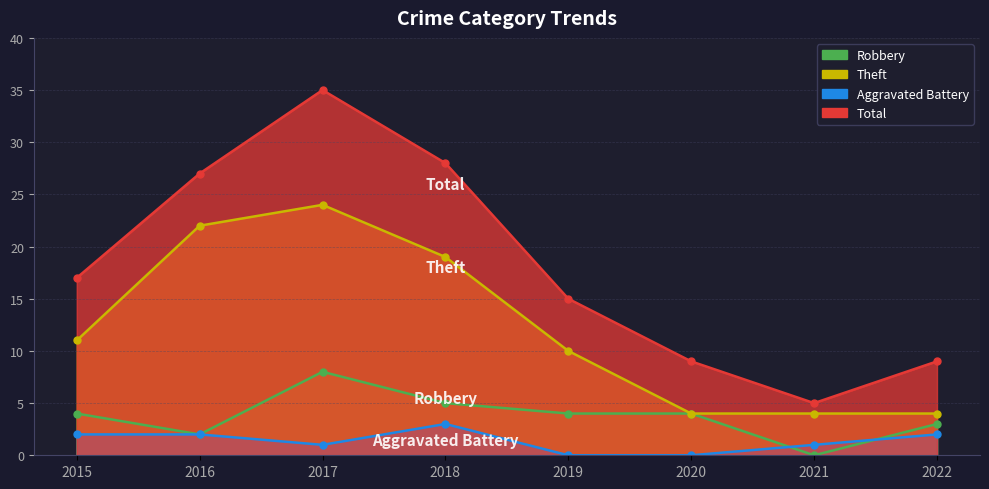

Which has a higher value, 2017 or 2016?

2017